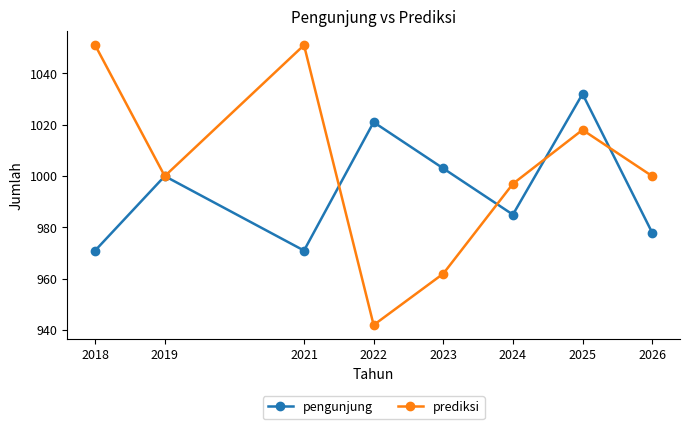

What is the maximum value for prediksi?

1051